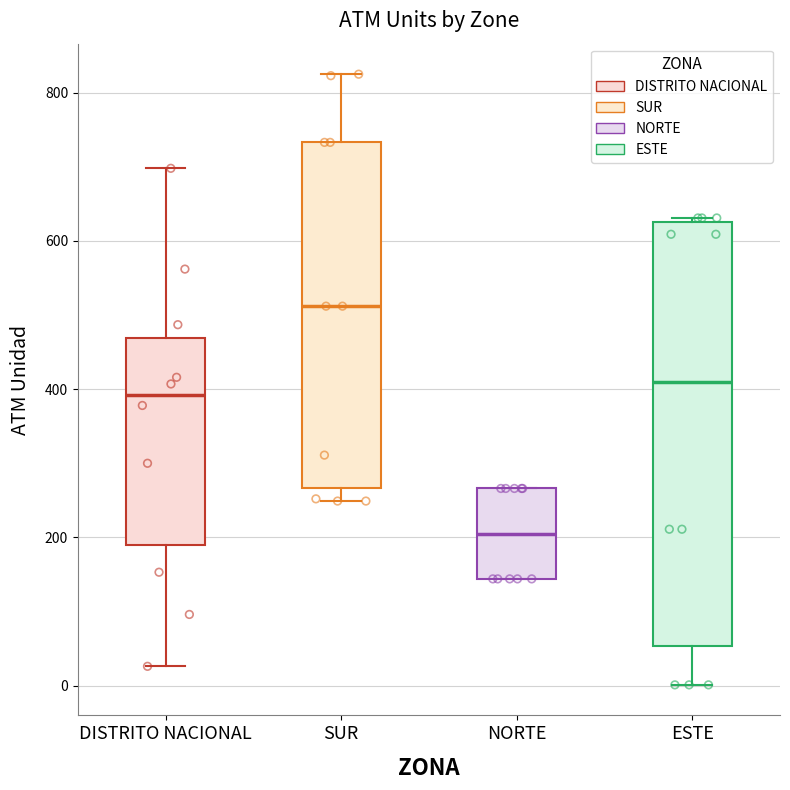

Reading left to right, transcribe this box plot: for each box, give where its median line is, the range the box spans, and where its two whiskers end, as read against the y-axis. The values are not printed on the chart, so give them approximately, as read against the axis.

DISTRITO NACIONAL: median 400, box 180 to 460, whiskers 20 to 700
SUR: median 520, box 260 to 740, whiskers 240 to 820
NORTE: median 200, box 140 to 260, whiskers 140 to 260
ESTE: median 420, box 60 to 620, whiskers 0 to 640